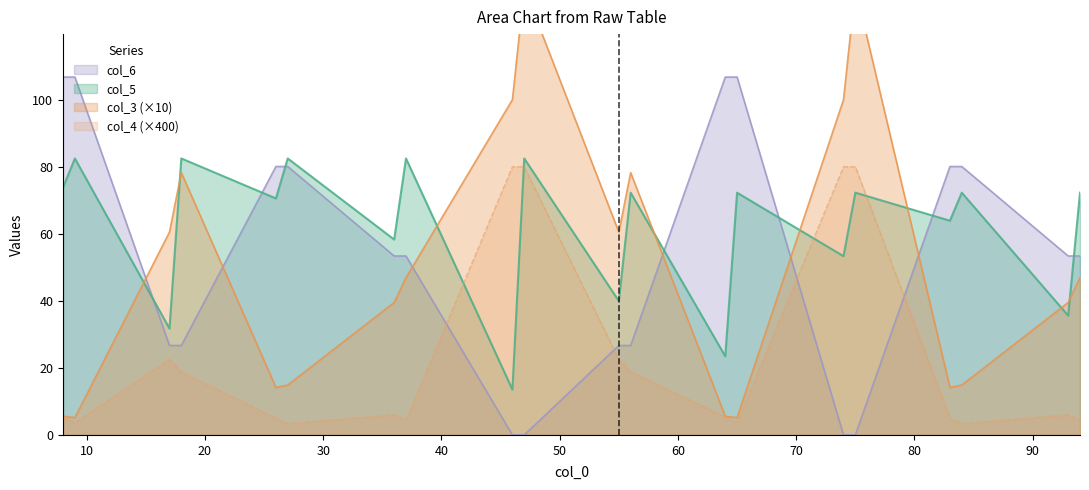

What is the total value across all series at 56?

196.0